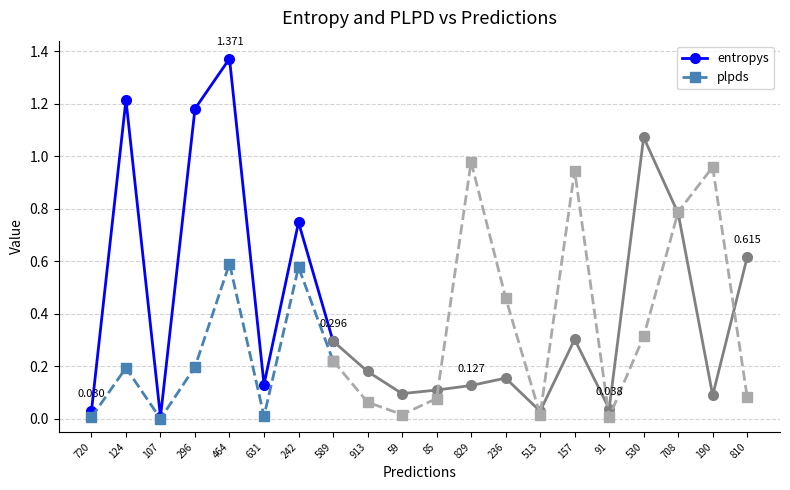

What is the value of the plpds point at the 2nd from the left?

0.2